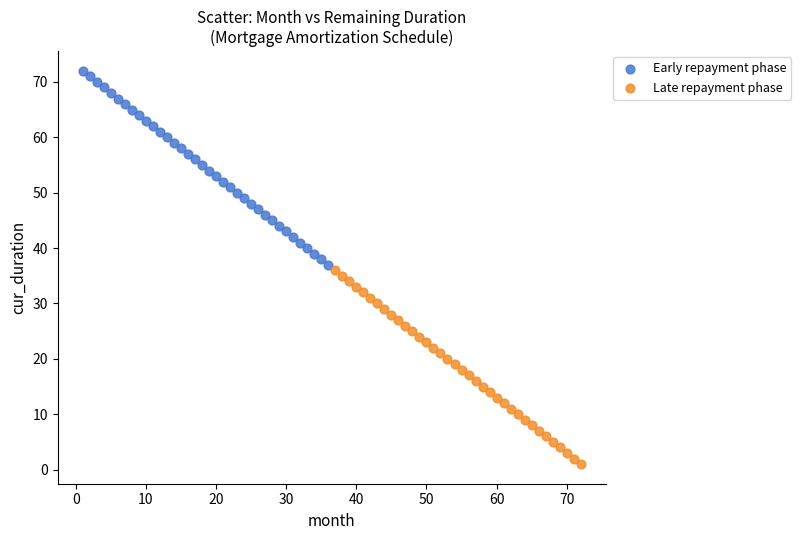

Which series reaches the minimum Y coordinate?

Late repayment phase